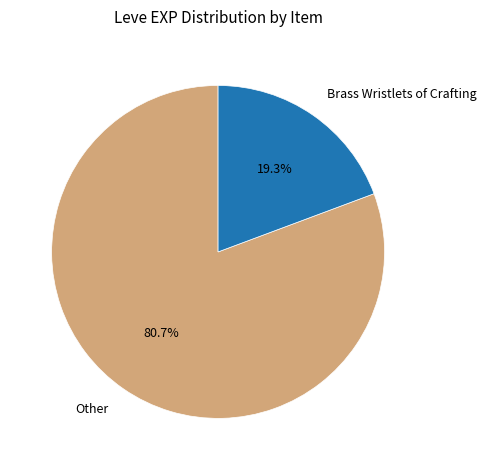

Combined, what portion of the pie is Other and Brass Wristlets of Crafting?

100.0%